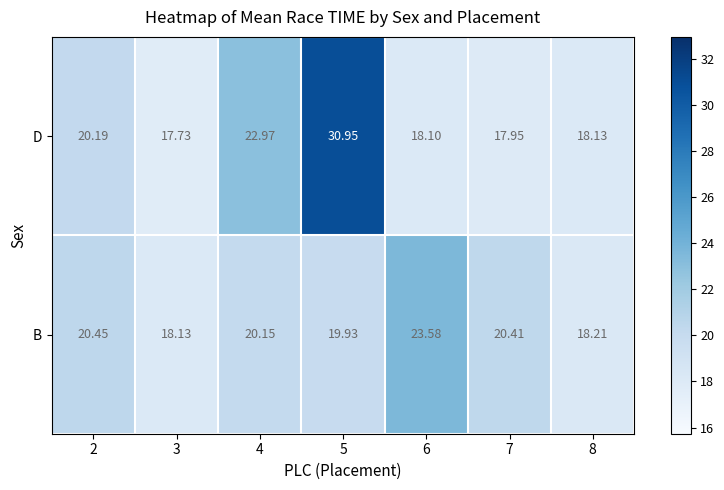

At 8, list the series in order from smallest to largest.

D, B